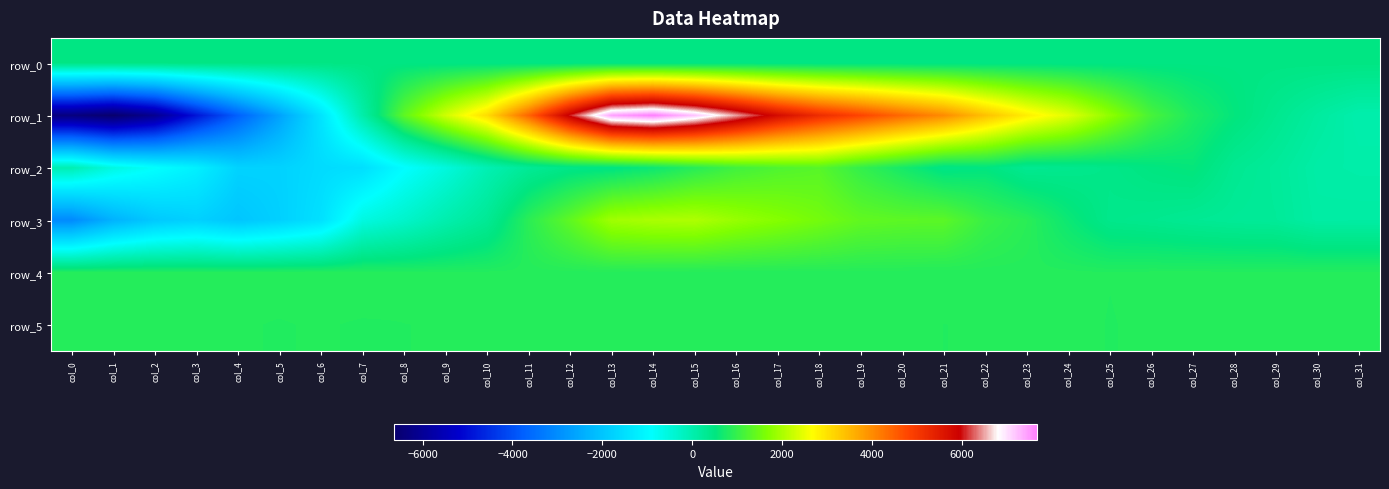

At which label does row_4 reach its minimum?

col_25